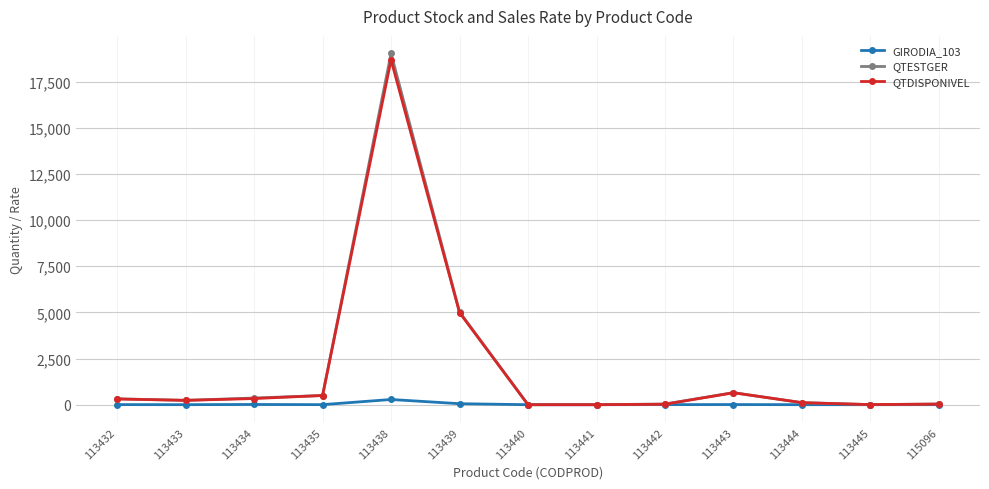

What value does the QTESTGER series have at 113439?

5024.0